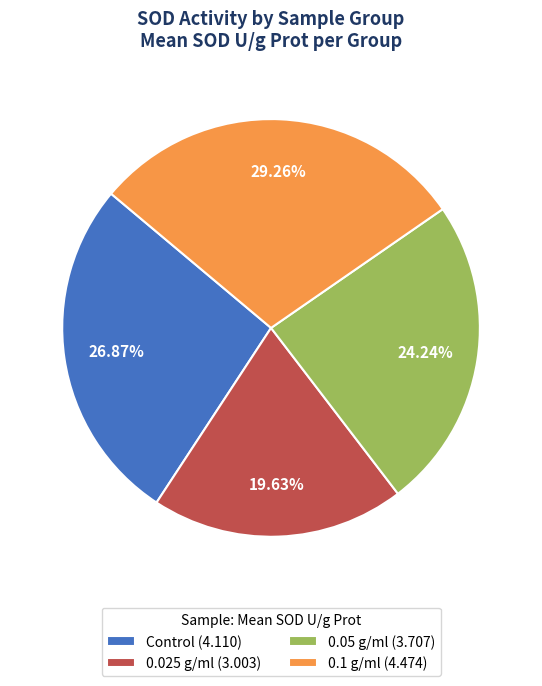

Does 0.025 g/ml represent more than half of the total?

No